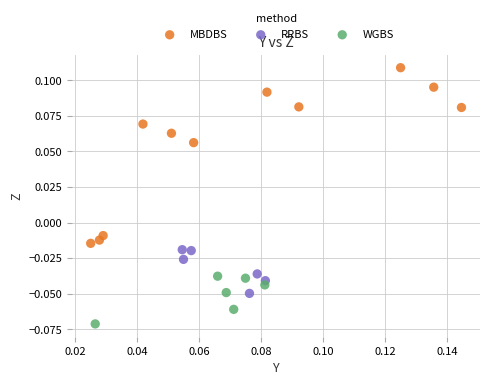

Which series has the largest Y range (max minus min)?

MBDBS